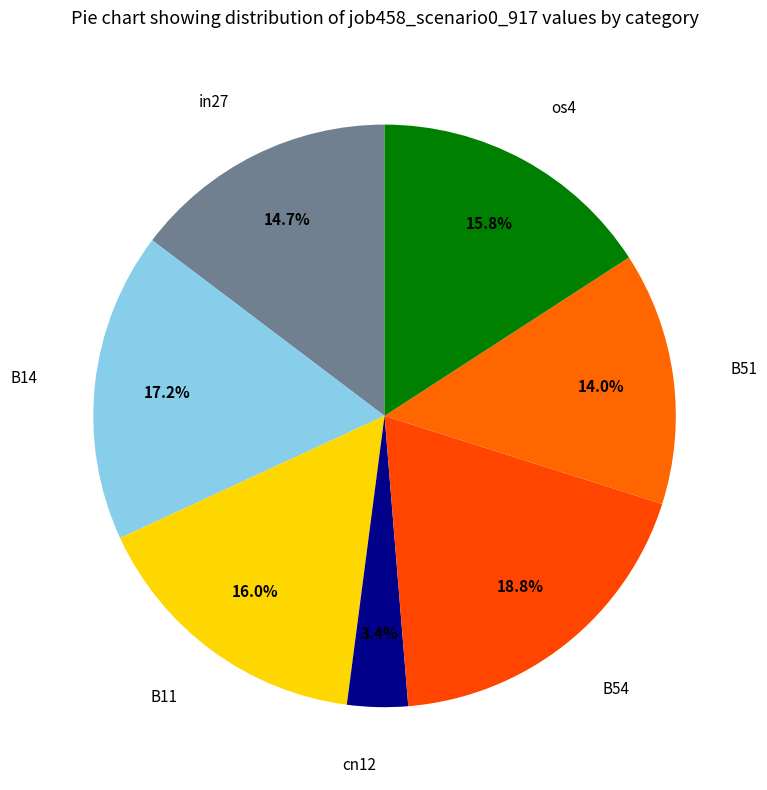

How many segments does this pie chart have?

7